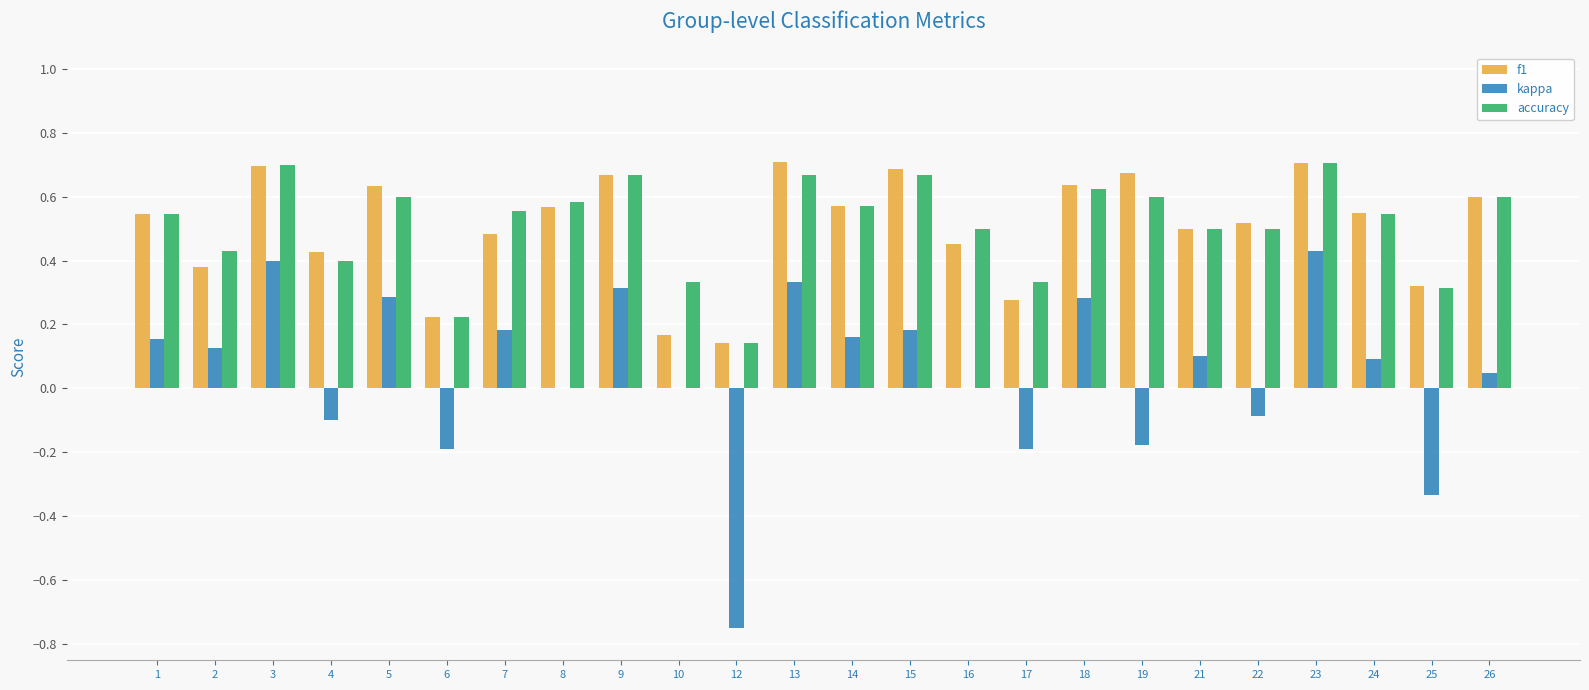

At which label does kappa first exceed 0?

1